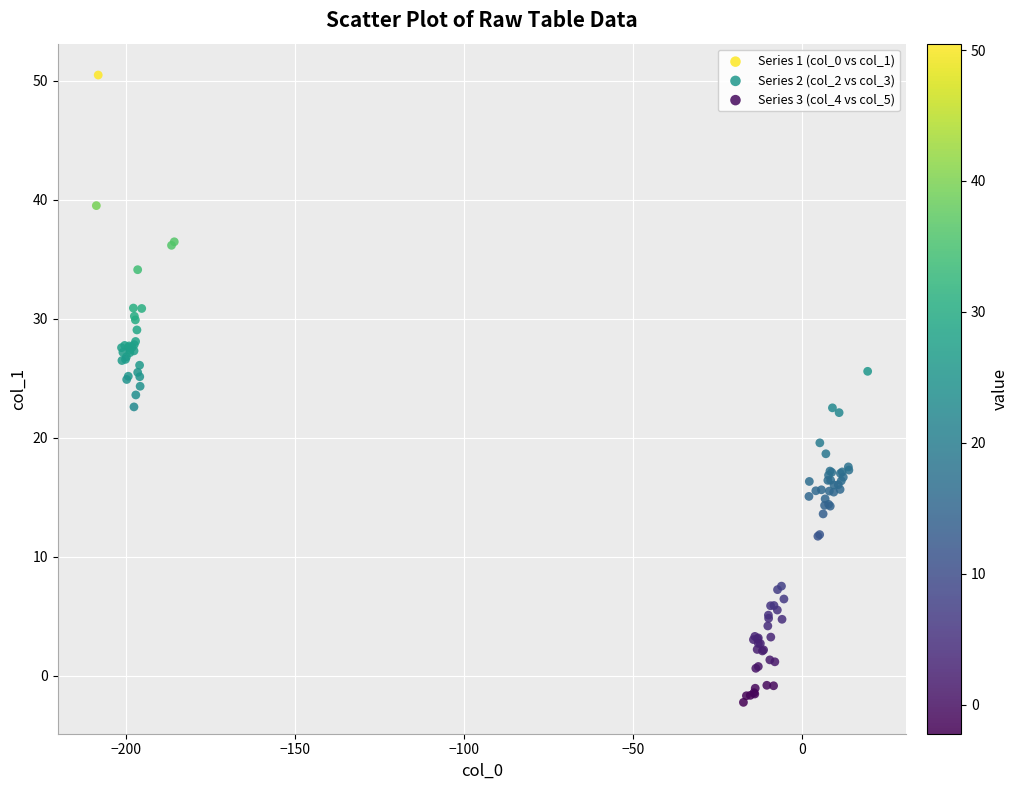

Which series has the largest Y range (max minus min)?

Series 1 (col_0 vs col_1)